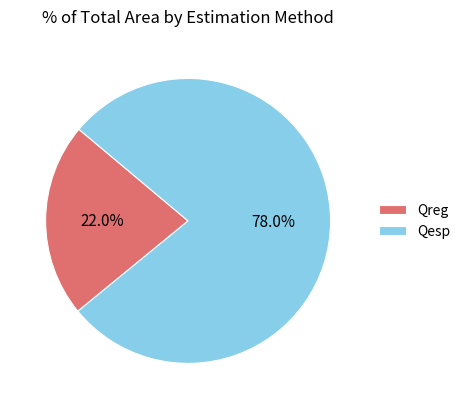

To the nearest percent, what is the average slice percentage?

50%